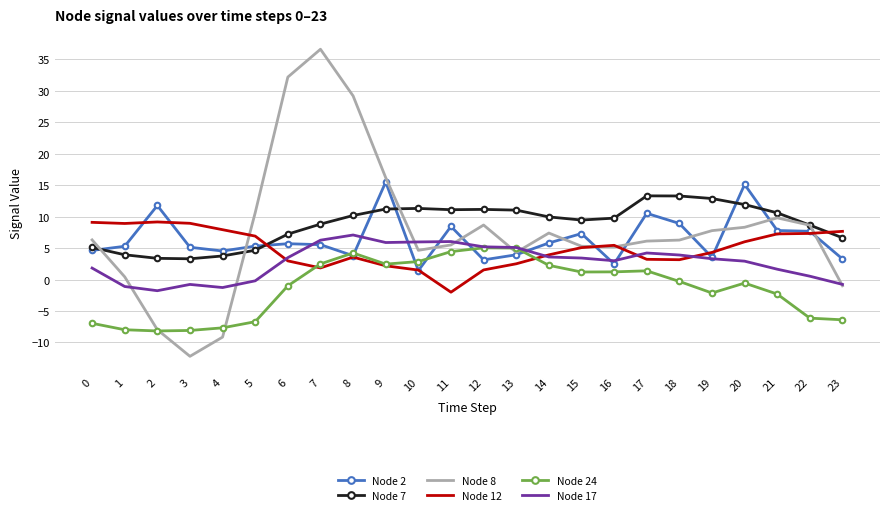

What is the maximum value for Node 17?

7.1